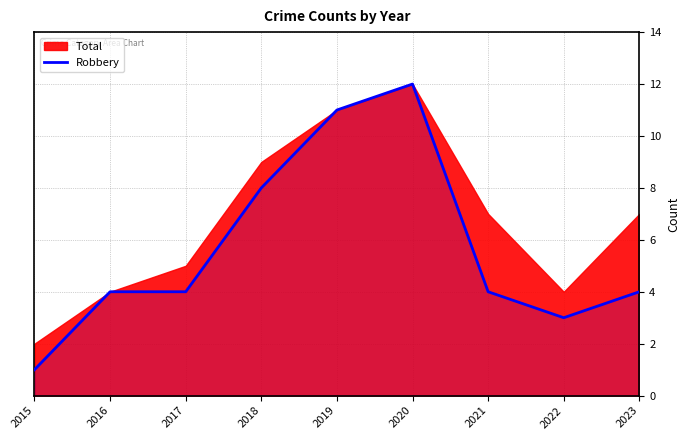

How many points are higher than both their immediate neighbors (excluding endpoints)?

1